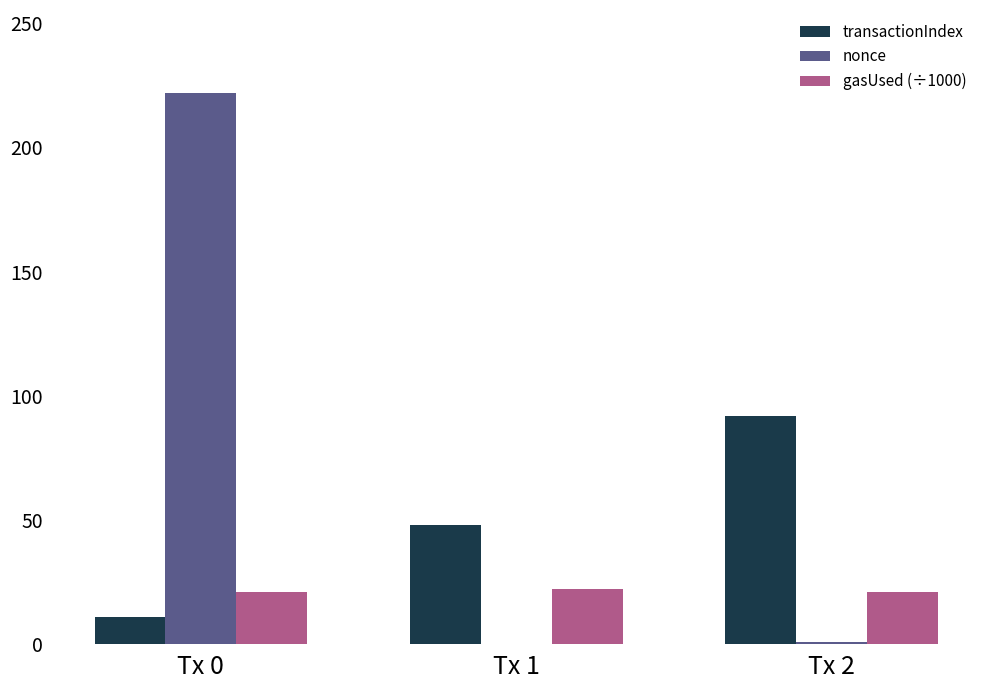

Are the bars grouped side by side (vs. stacked)?

Yes